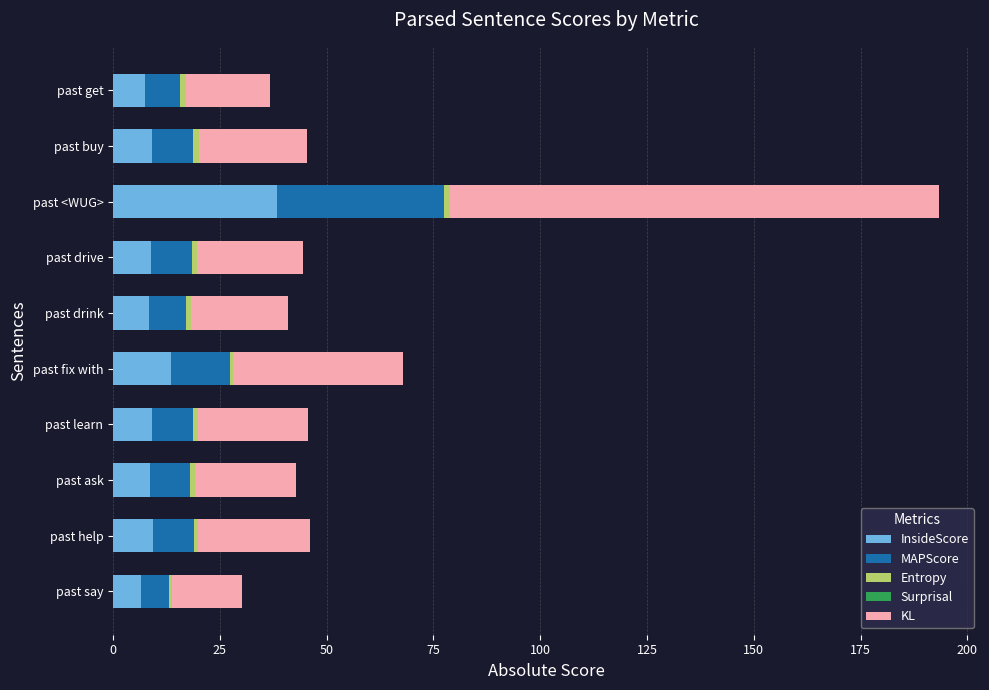

At which category is the sum across all series the highest?

past <WUG>